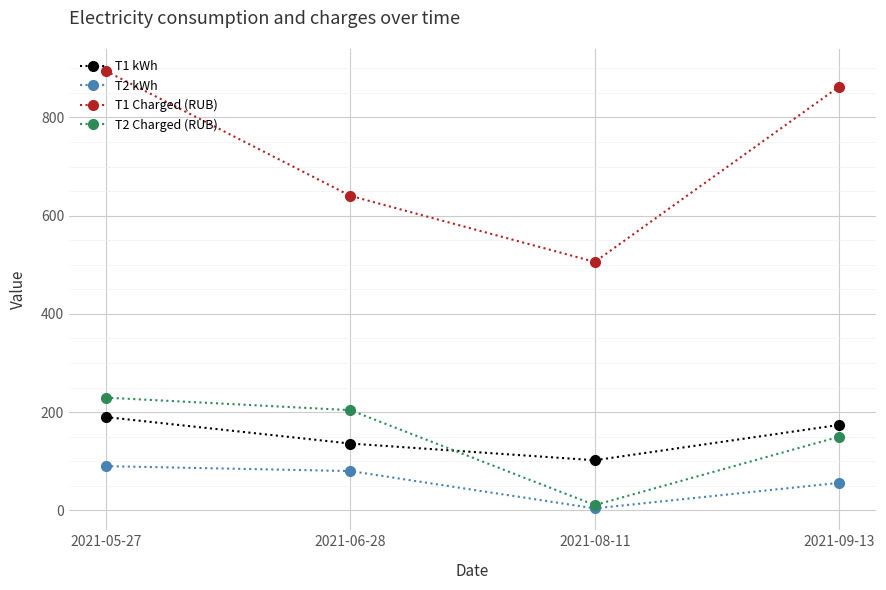

How many values in the T1 Charged (RUB) series are below 863?

2